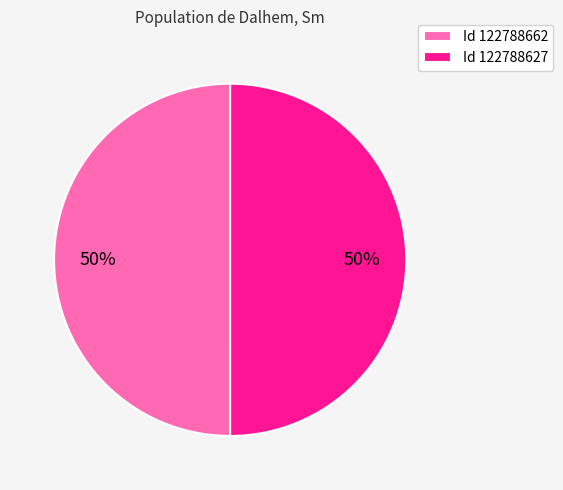

Count the number of slices in the pie.

2